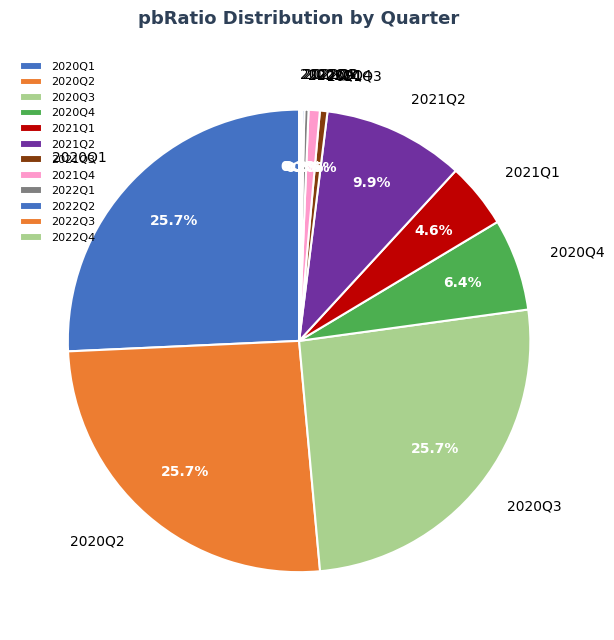

Is 2020Q1 the majority of the pie?

No